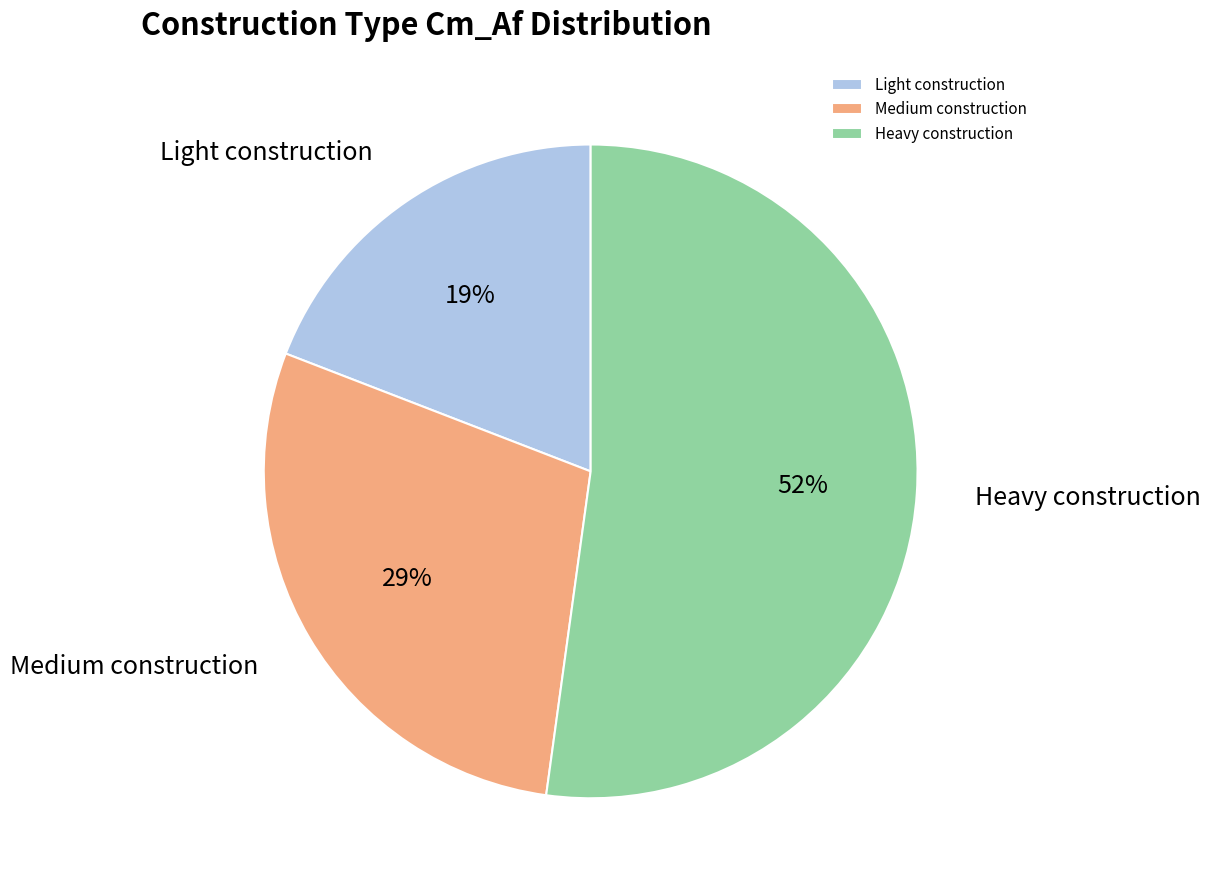

Which category accounts for the majority?

Heavy construction